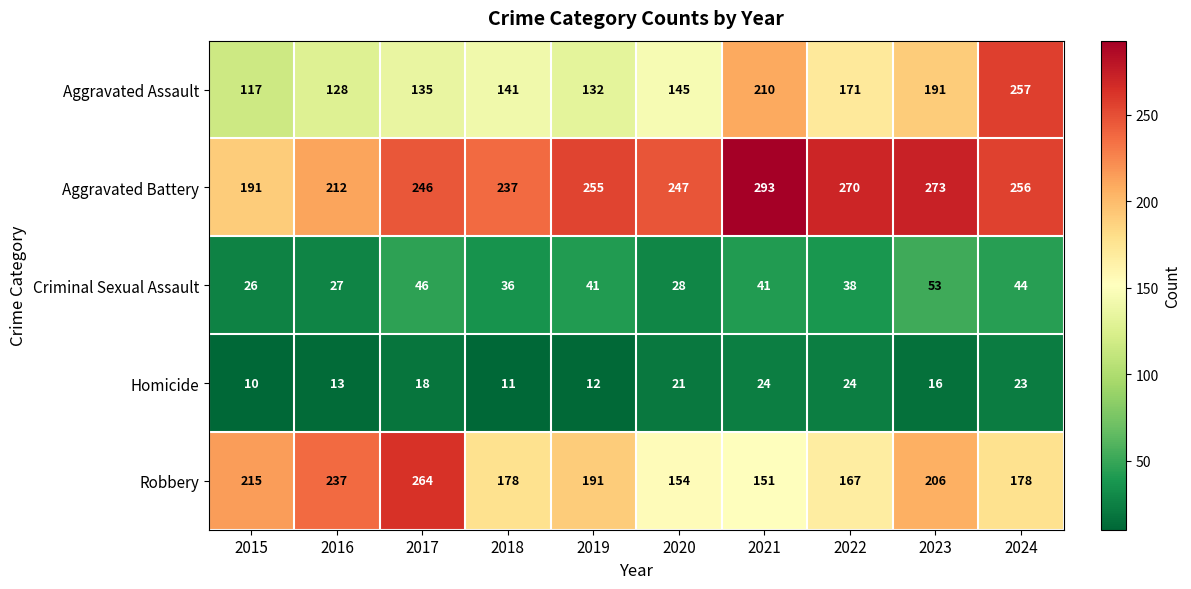

Which category has the highest value across all series?

2021